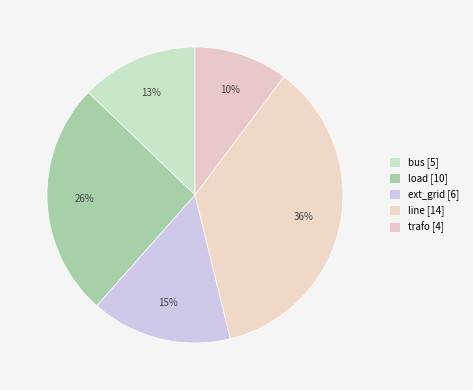

True or false: load accounts for 35% of the total.

False